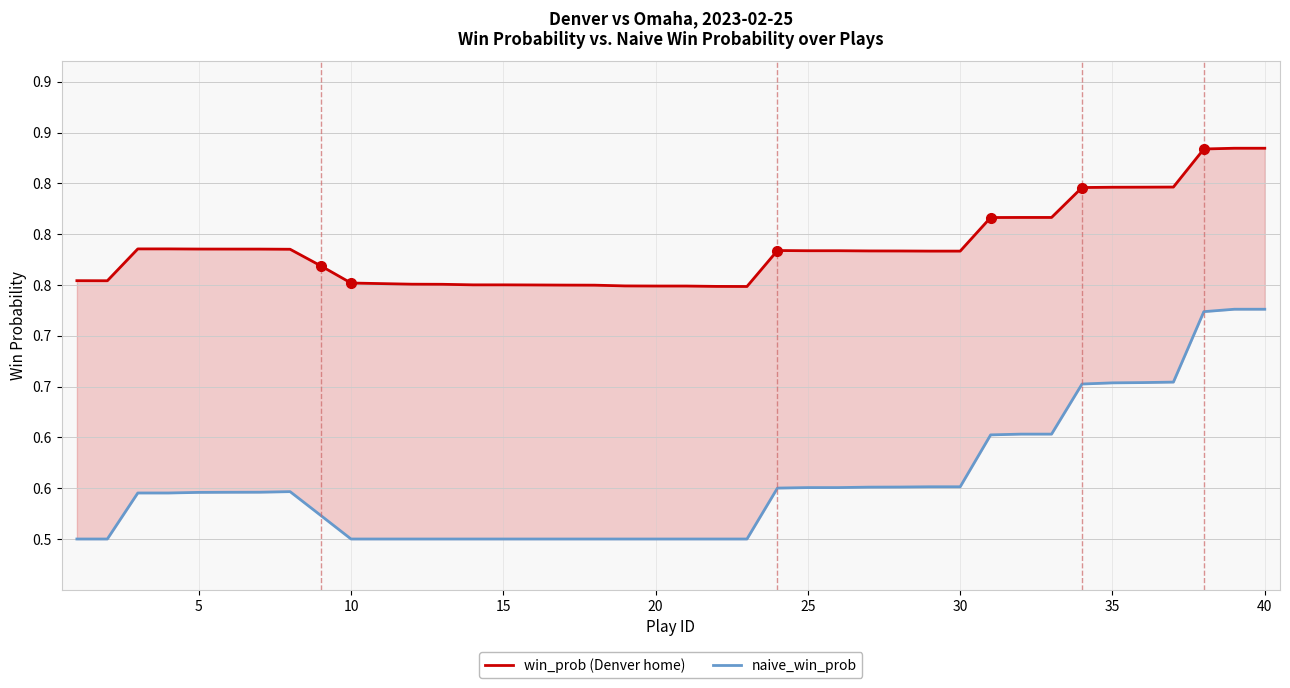

What is the spread (max minus min) of values at 30?

0.2